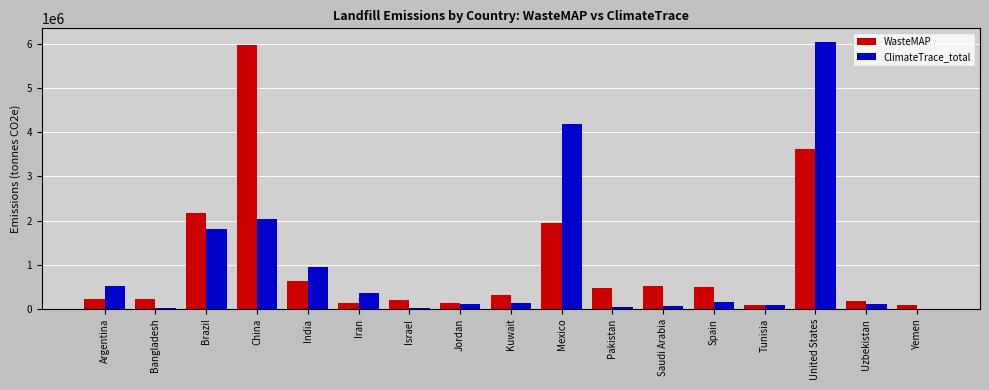

At which category is the sum across all series the highest?

United States